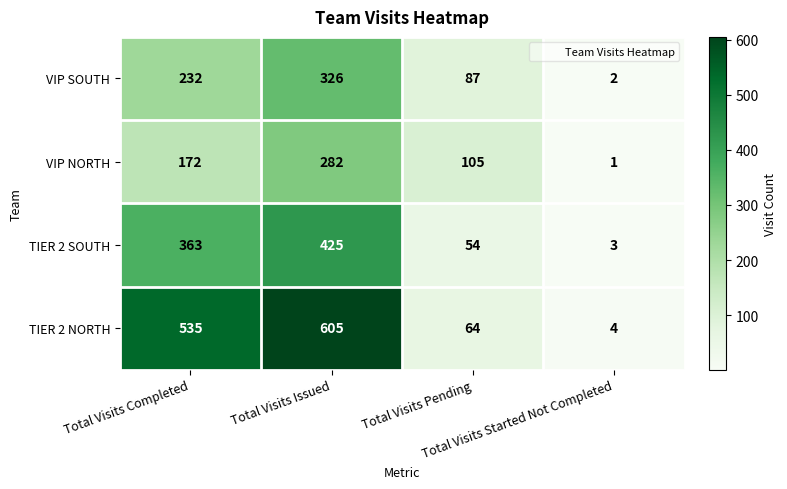

Which series has the largest range (max minus min)?

TIER 2 NORTH